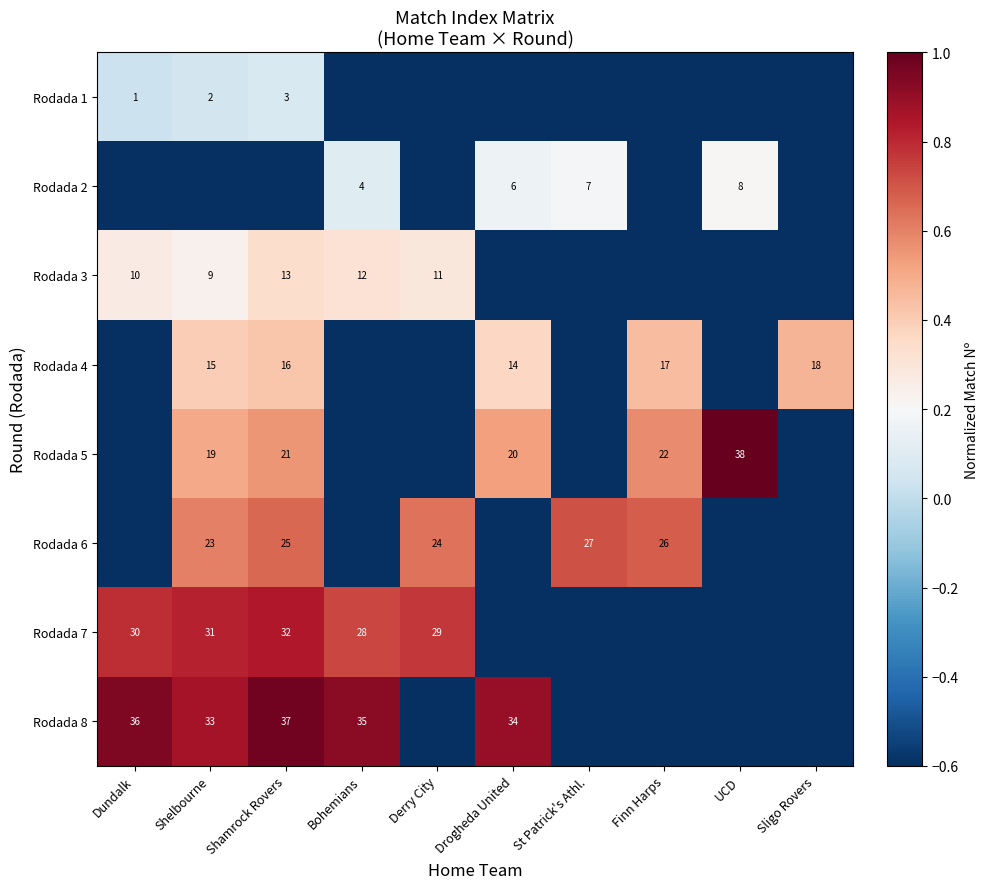

Between Shelbourne and Finn Harps, which is larger?

Shelbourne